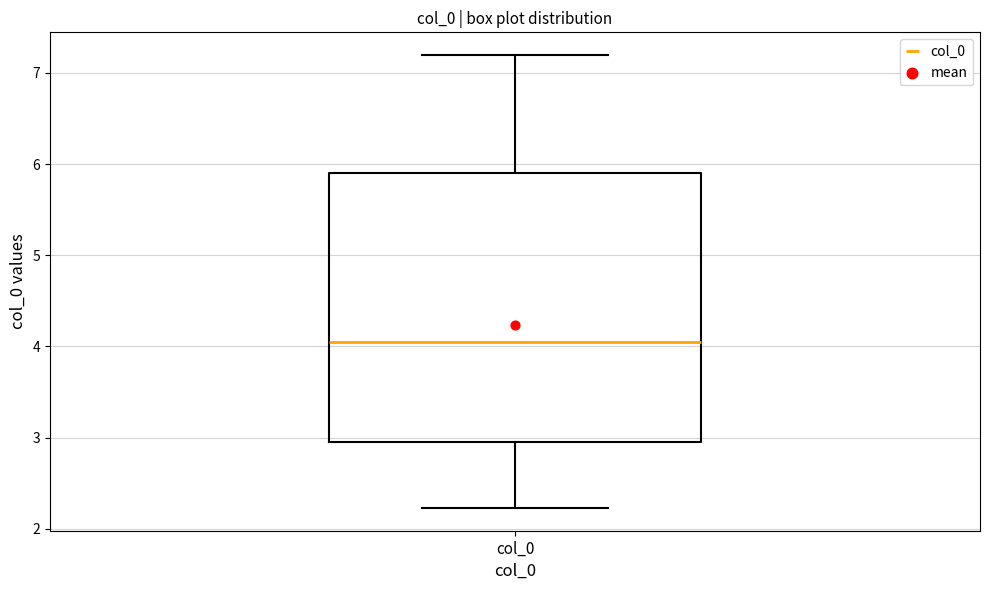

Transcribe this box plot: give where the median line is, the range the box spans, and where the two whiskers end, as read against the y-axis. The values are not printed on the chart, so give them approximately, as read against the axis.

median 4.0, box 3.0 to 5.9, whiskers 2.2 to 7.2